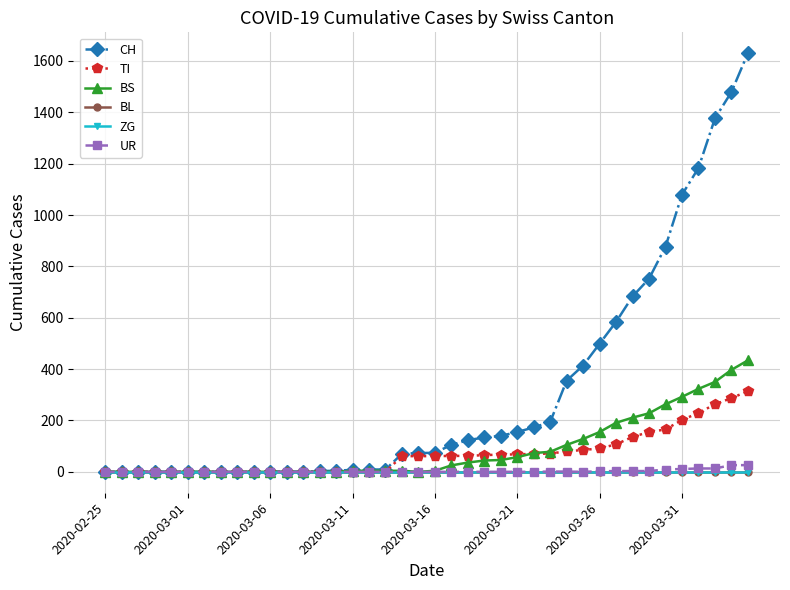

Does the chart have visible grid lines?

Yes